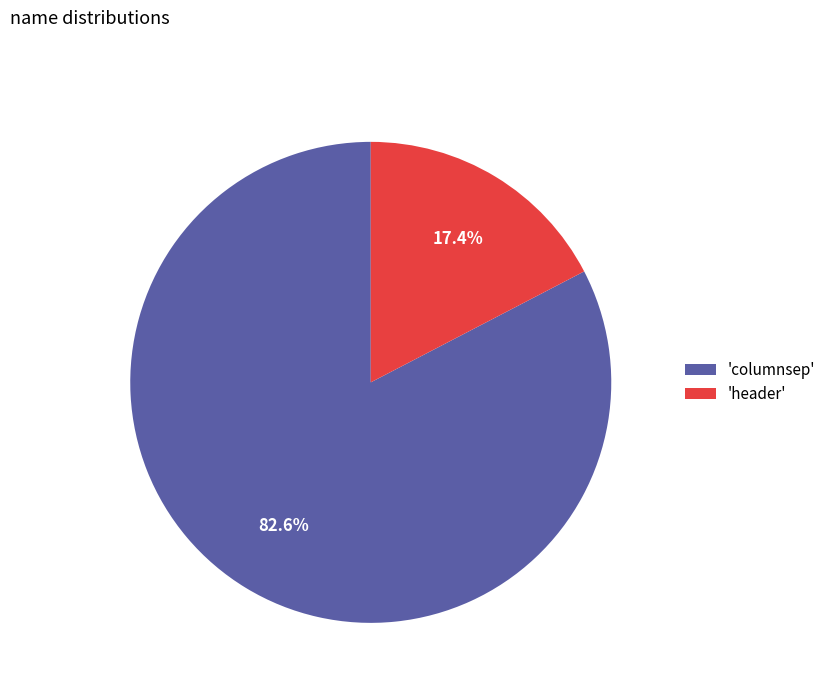

Between 'header' and 'columnsep', which is larger?

'columnsep'